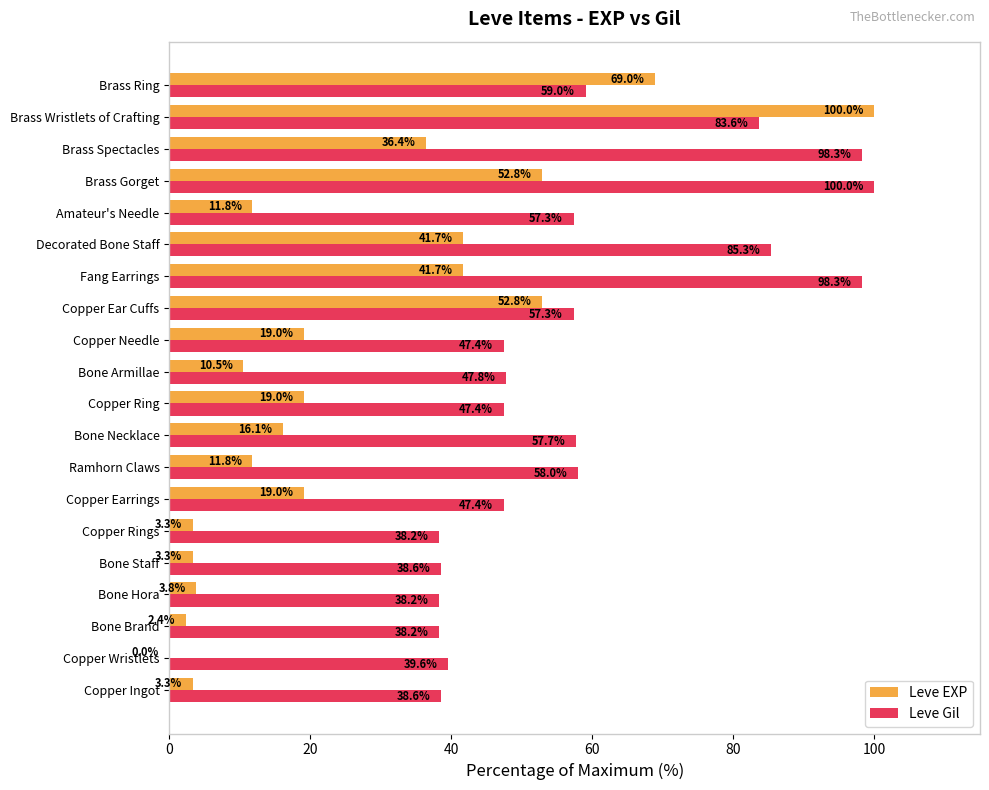

What is the approximate value of Leve Gil at Ramhorn Claws?

58.0